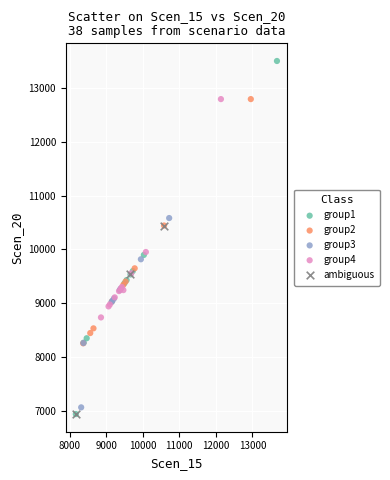

Which series has the widest spread of Y values?

group1